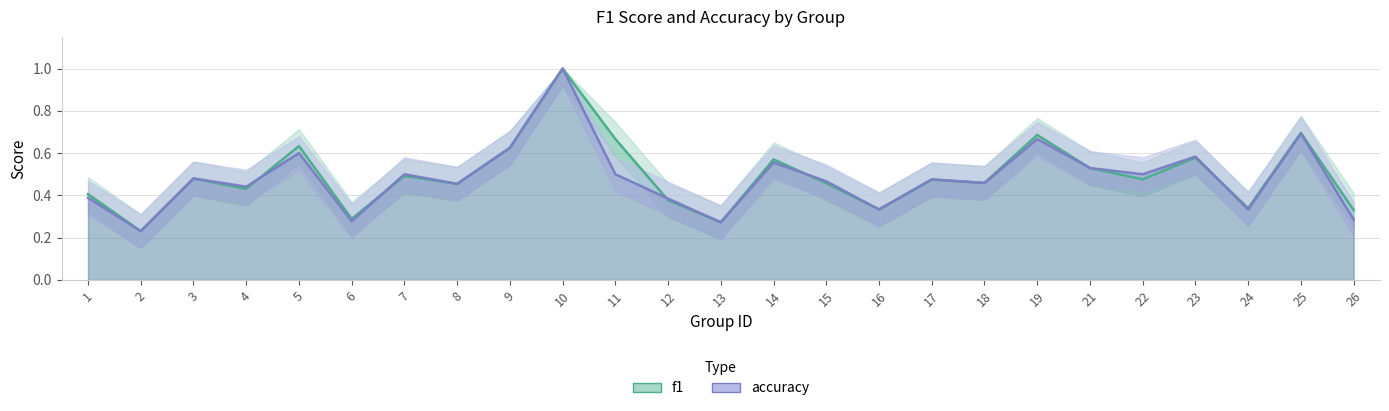

What is the total value across all series at 6?

0.6